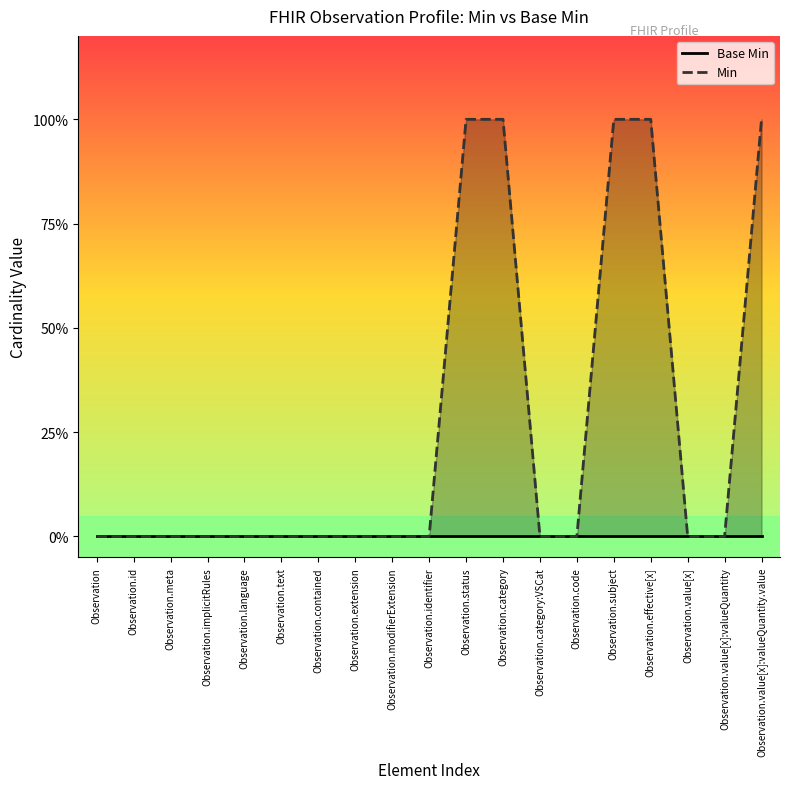

How many positive values does the Min series have?

5